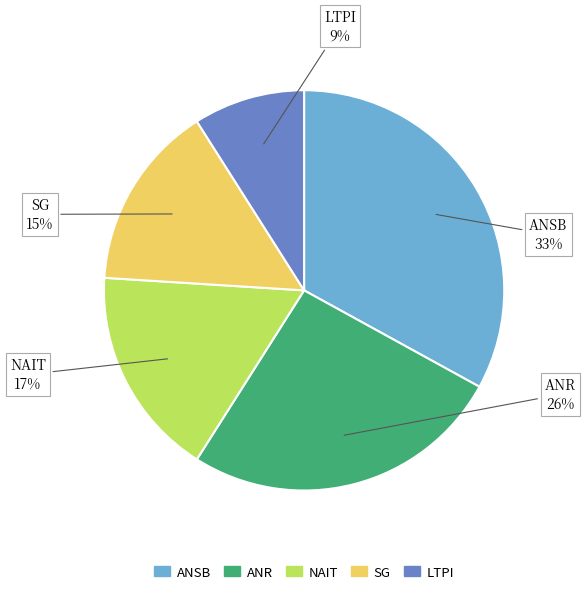

To the nearest percent, what is the average slice percentage?

20%